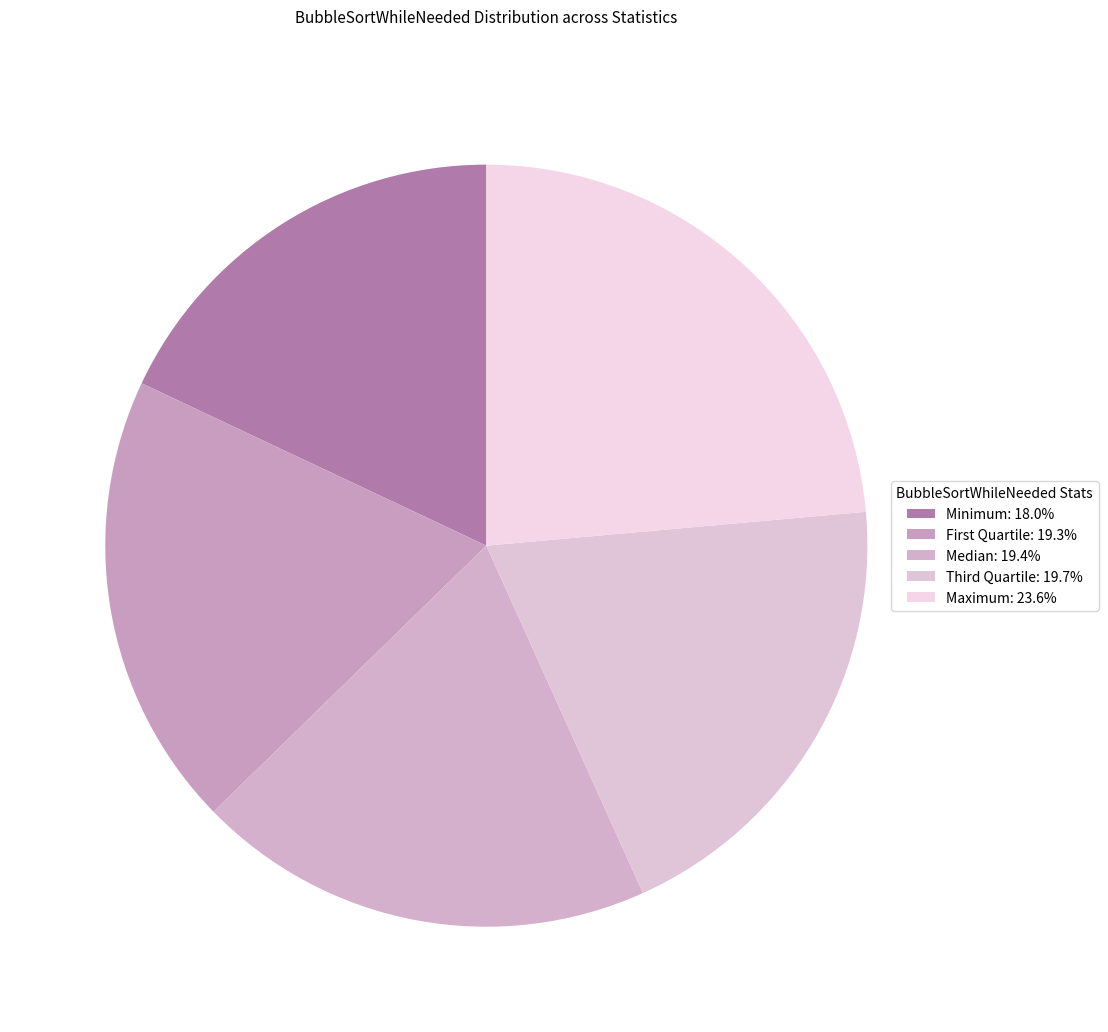

How many slices are in this pie chart?

5